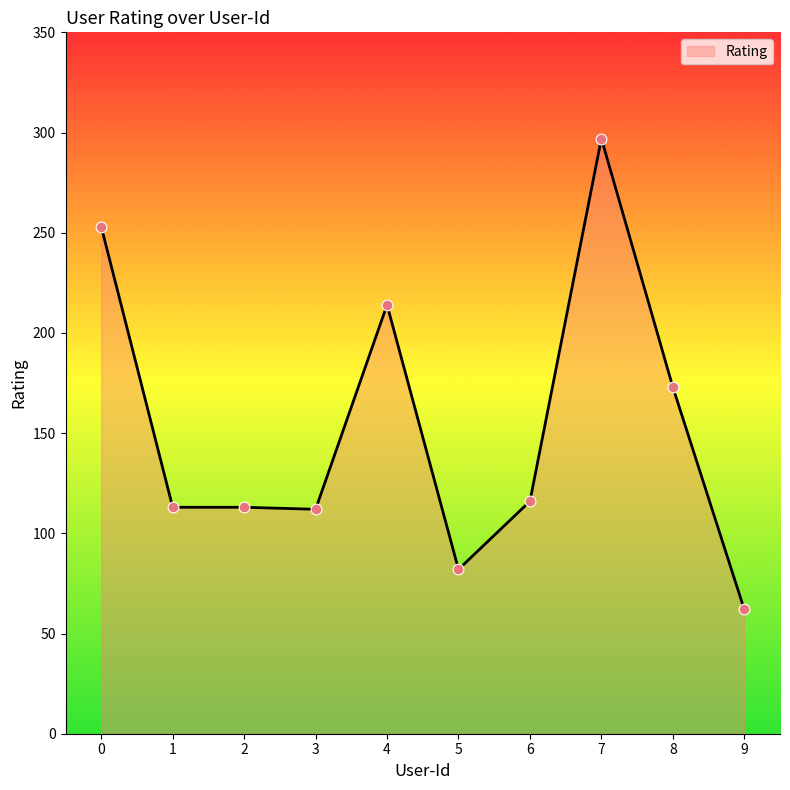

Approximately how many times larger is the value at 7 compared to 4?

1.4